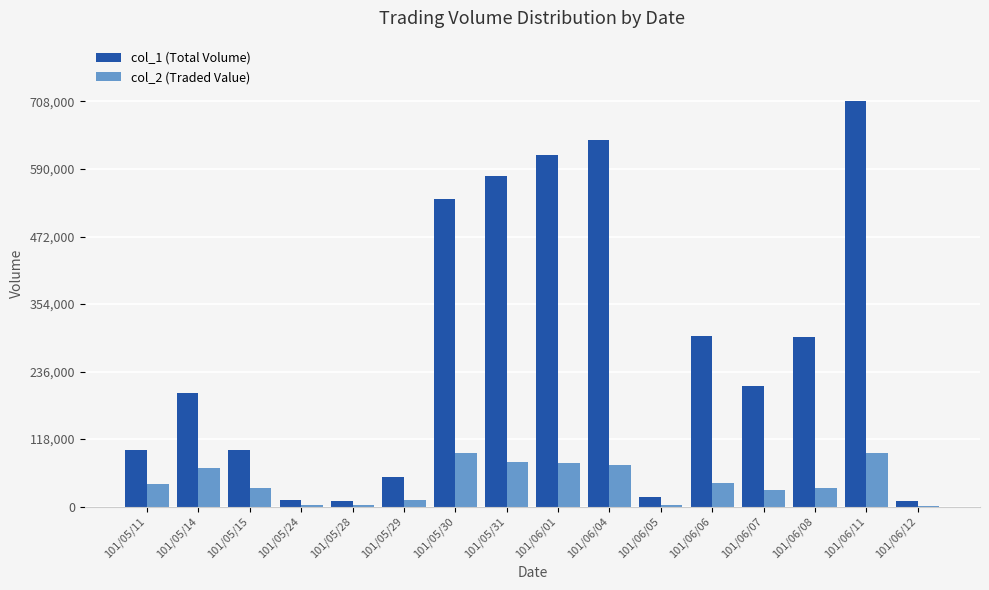

How many distinct data groups are displayed?

2